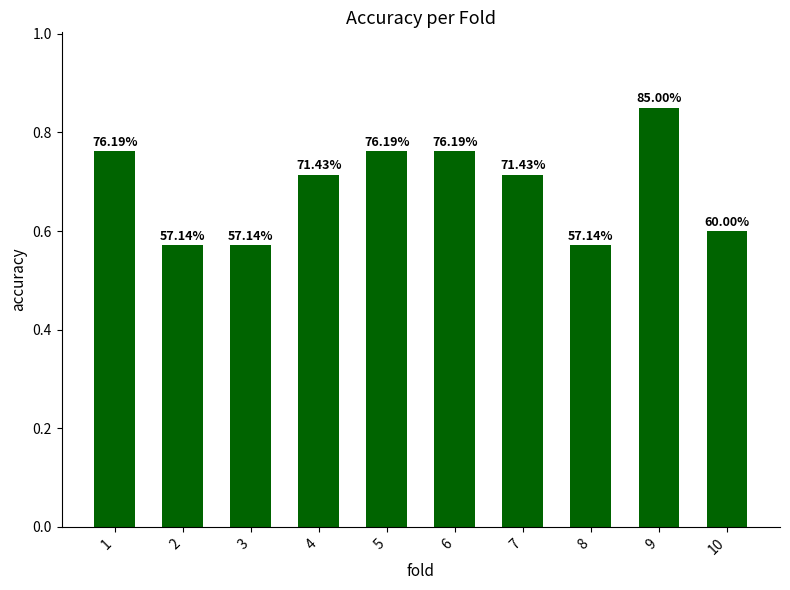

What is the sum of the values at 9 and 5?

1.6